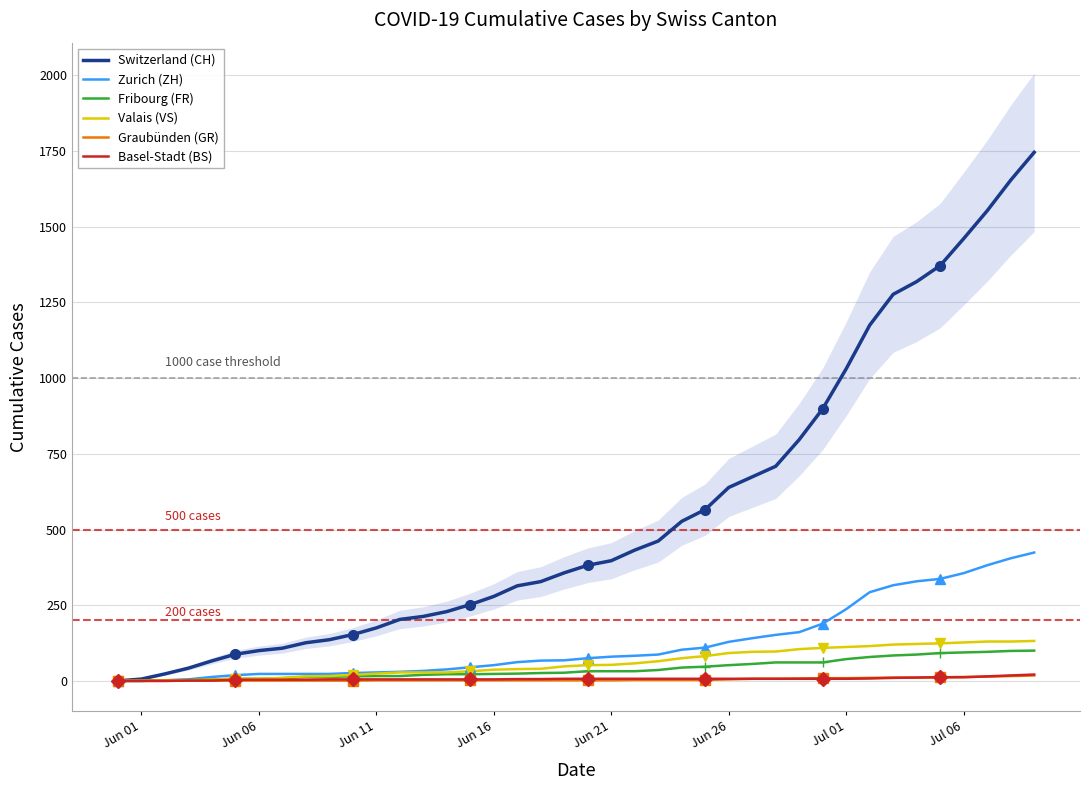

Is the value of Valais (VS) at Jul 06 greater than the value of Graubünden (GR) at Jun 16?

Yes